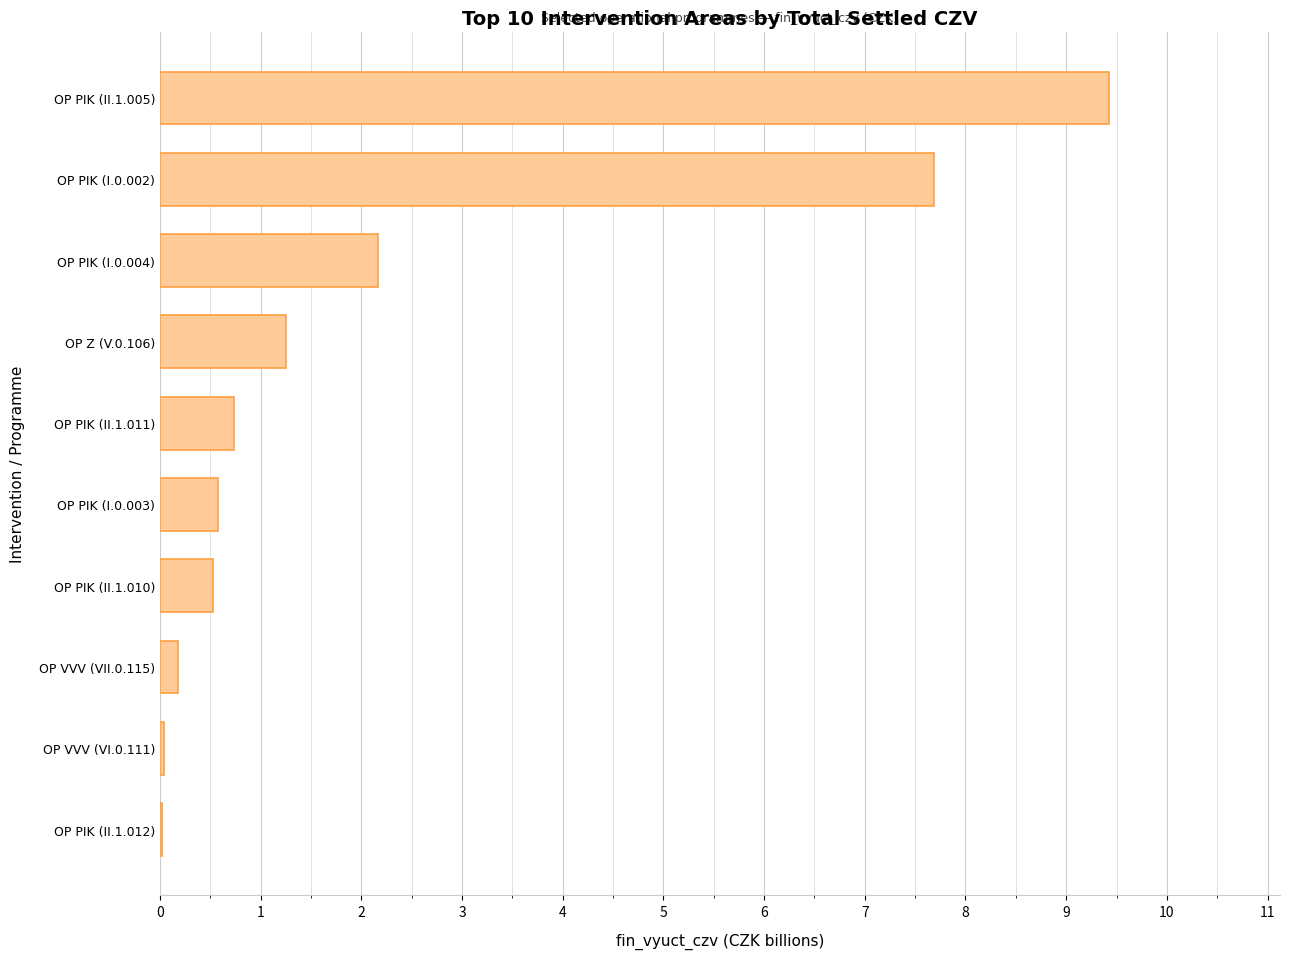

Which label corresponds to the largest value in the chart?

OP PIK (II.1.005)